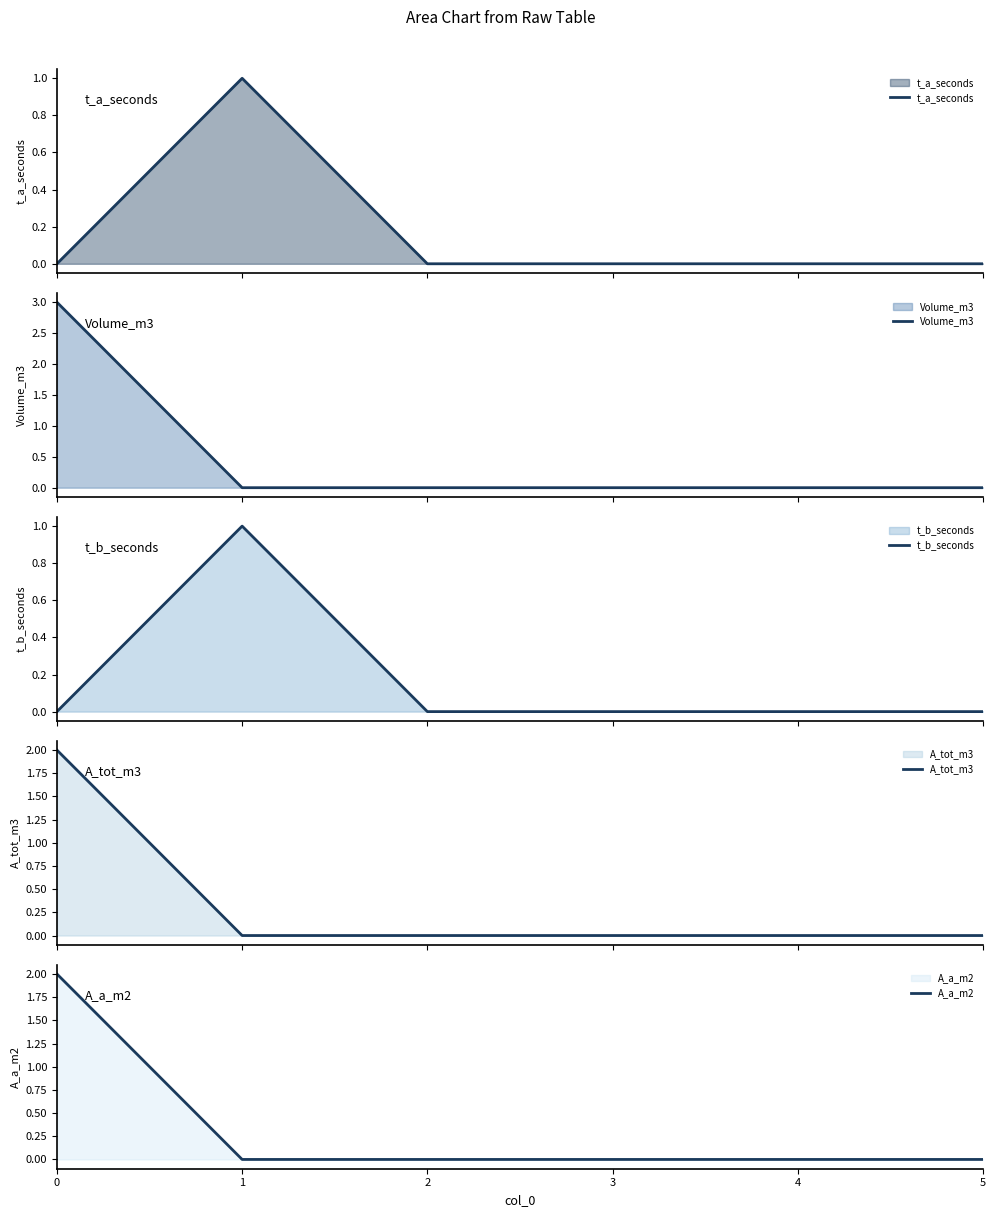

Between 2 and 4, which series saw the biggest shift?

t_a_seconds